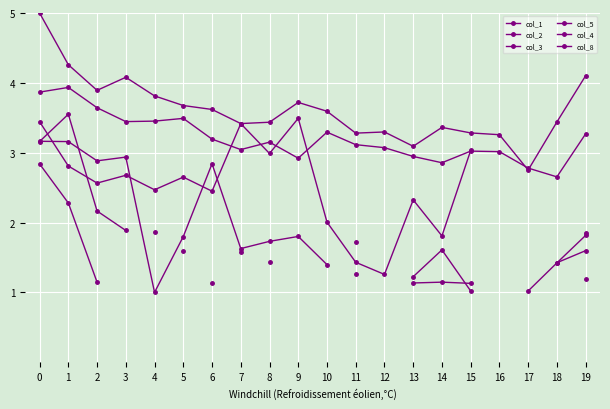

What is the greatest value displayed?

5.0